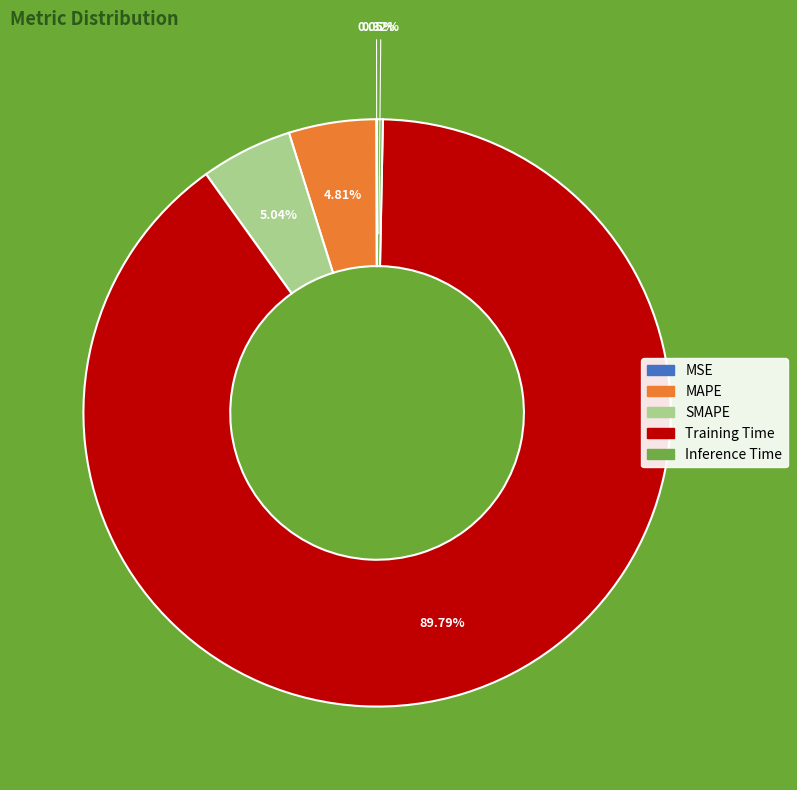

To the nearest percent, what portion does SMAPE represent?

5%